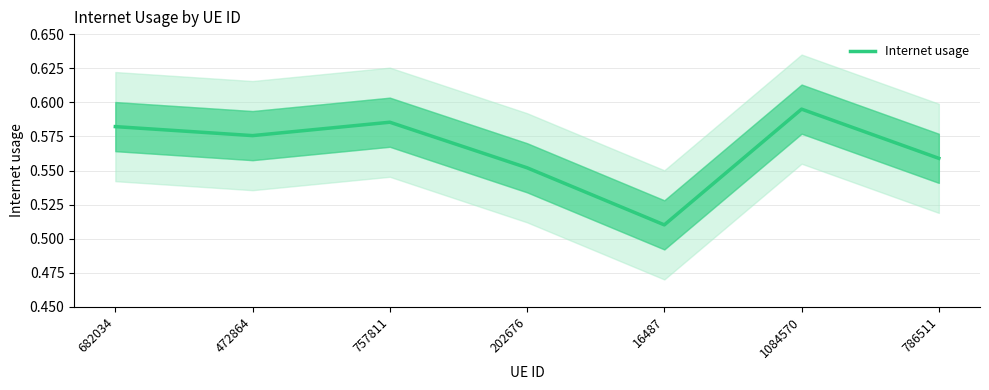

Reading left to right, list all the values displayed in this chart.

682034=0.6	472864=0.6	757811=0.6	202676=0.6	16487=0.5	1084570=0.6	786511=0.6